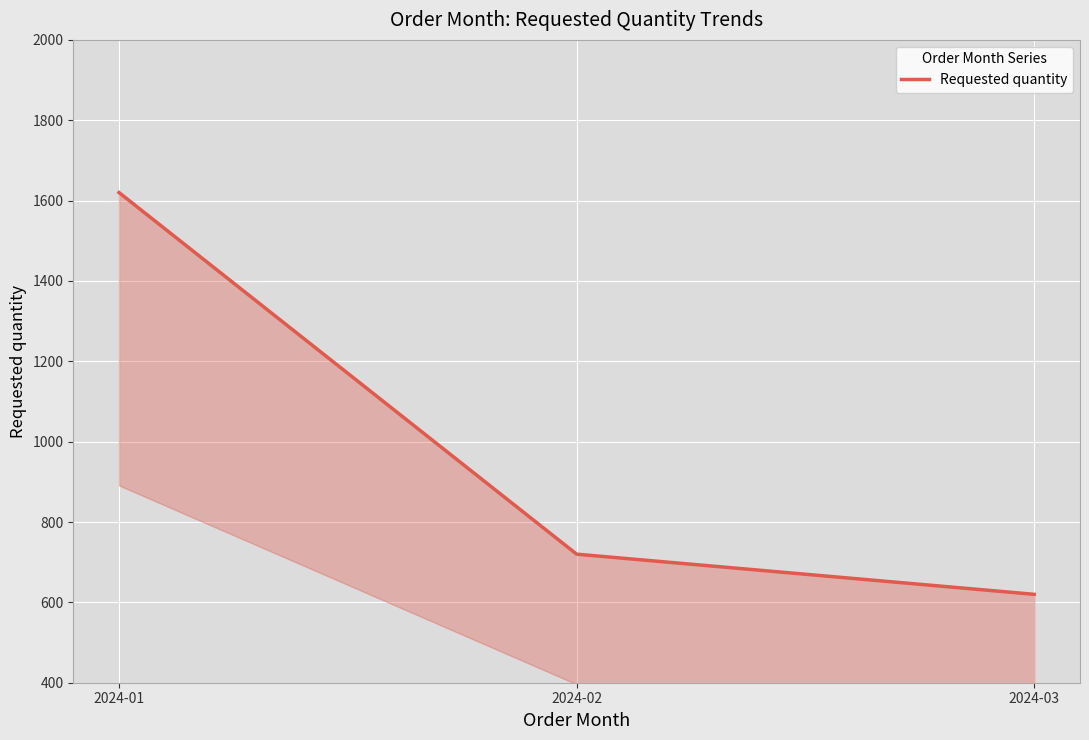

Reading left to right, list all the values displayed in this chart.

1620	720	620